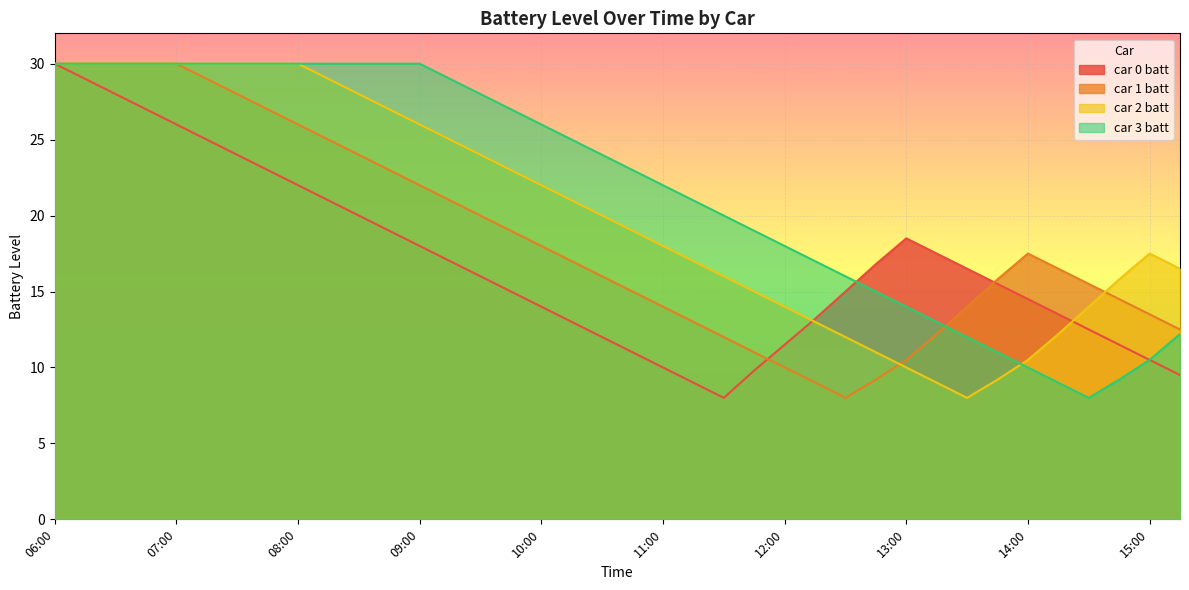

What is the difference between the maximum and minimum values in the car 2 batt series?

22.0